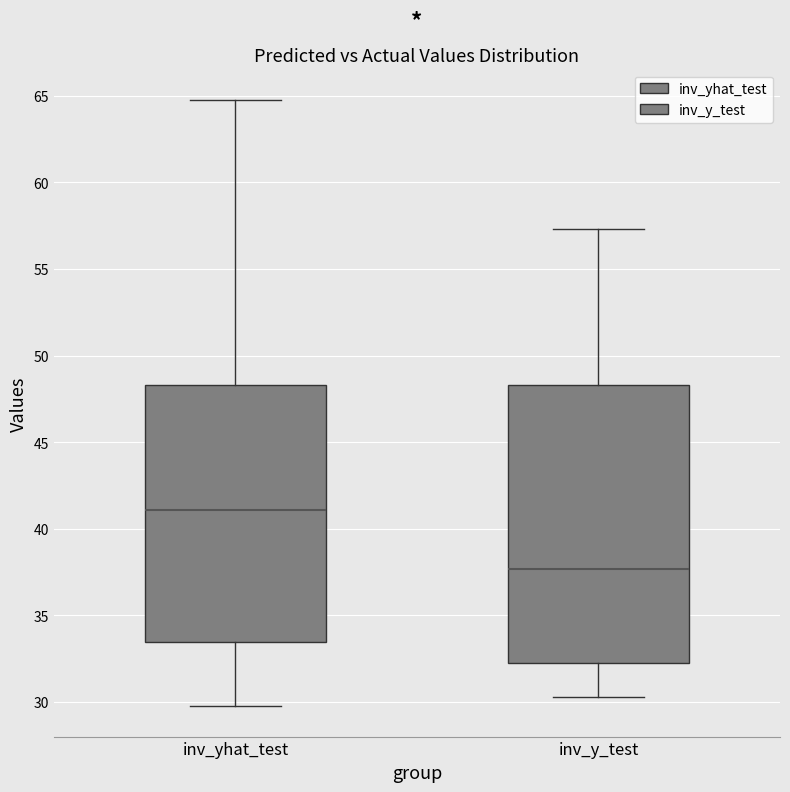

Reading left to right, read every box against the y-axis: the position of its median line, the range the box covers, and the ends of its whiskers. The values are not printed on the chart, so give them approximately, as read against the axis.

inv_yhat_test: median 41.0, box 33.5 to 48.5, whiskers 30.0 to 65.0
inv_y_test: median 37.5, box 32.0 to 48.5, whiskers 30.5 to 57.5